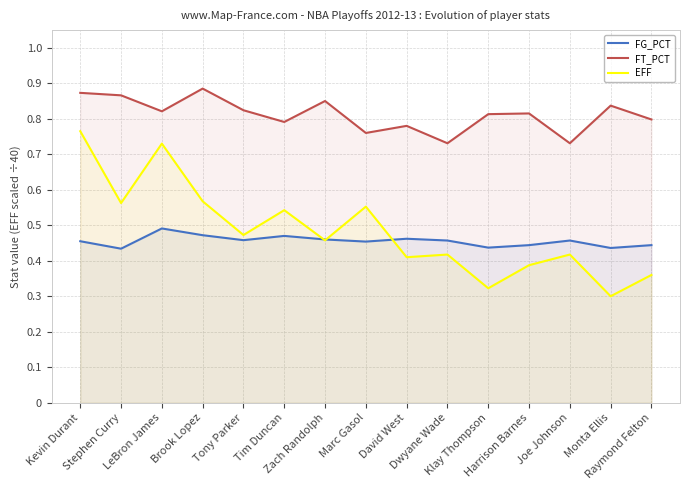

True or false: FT_PCT has a value of 0.7 at Joe Johnson.

True